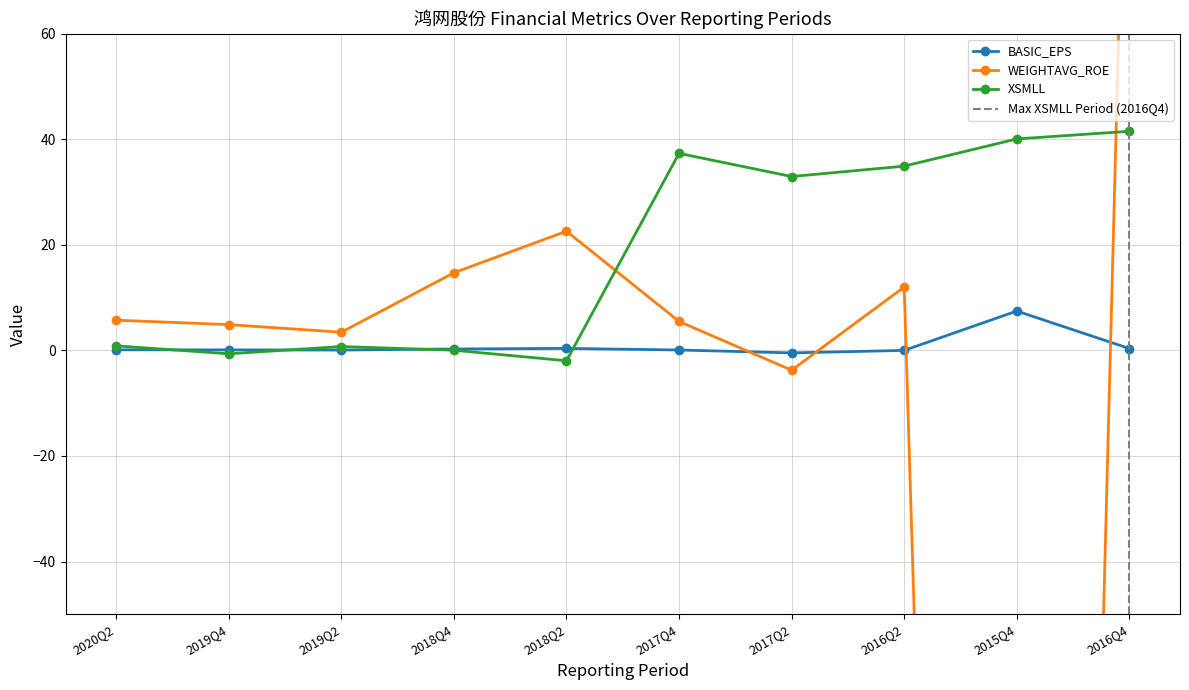

At 2015Q4, list the series in order from smallest to largest.

WEIGHTAVG_ROE, BASIC_EPS, XSMLL